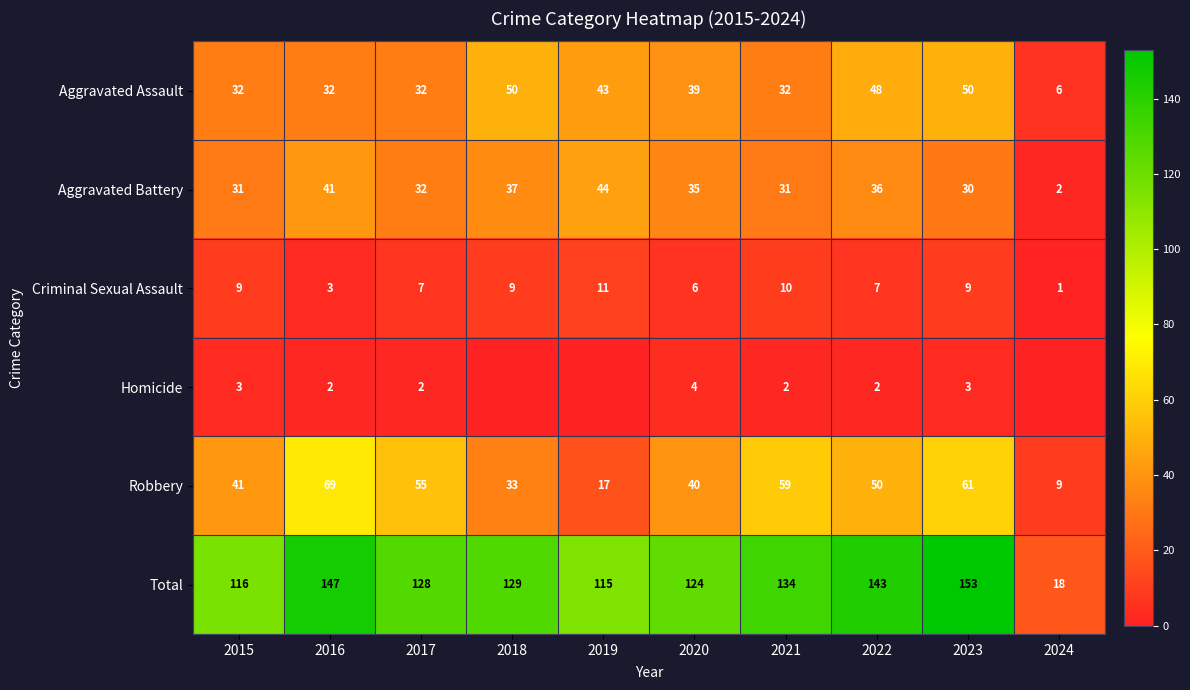

What is the maximum value for Aggravated Assault?

50